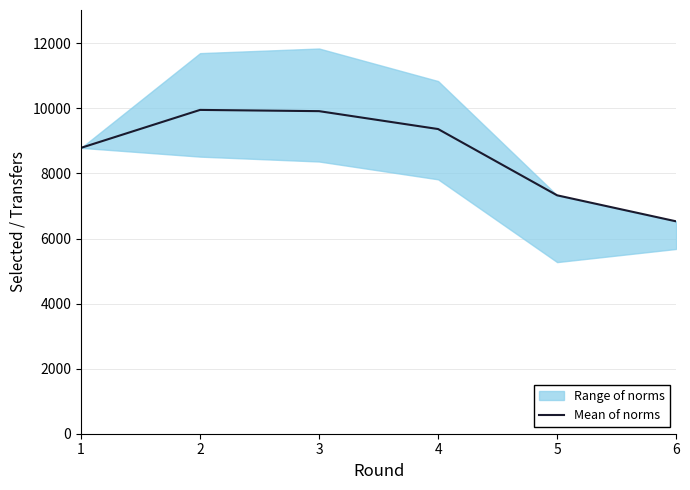

How many points are higher than both their immediate neighbors (excluding endpoints)?

1